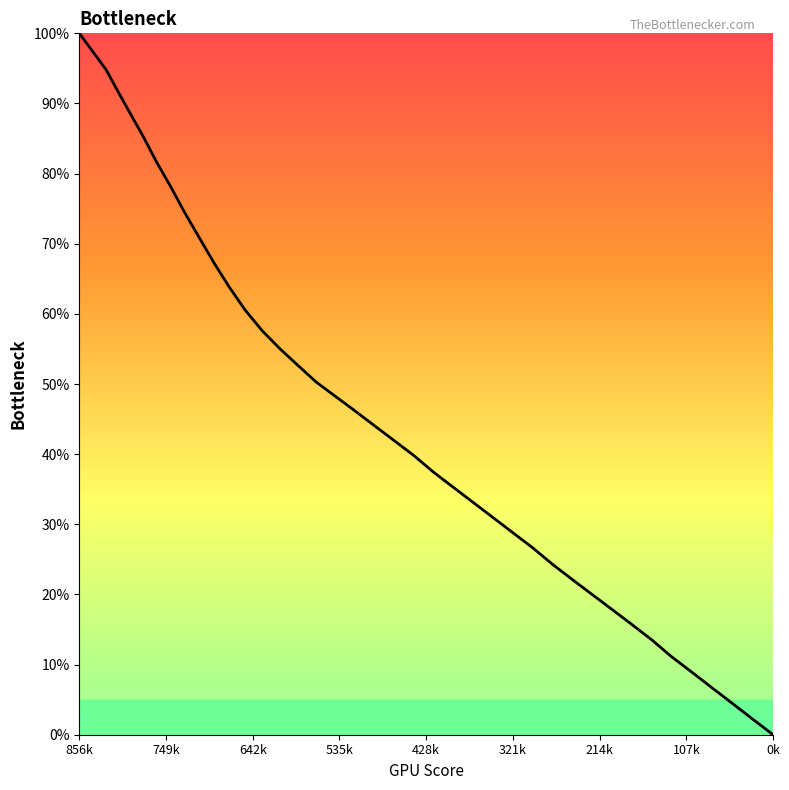

What is the maximum value shown in the chart?

100.0